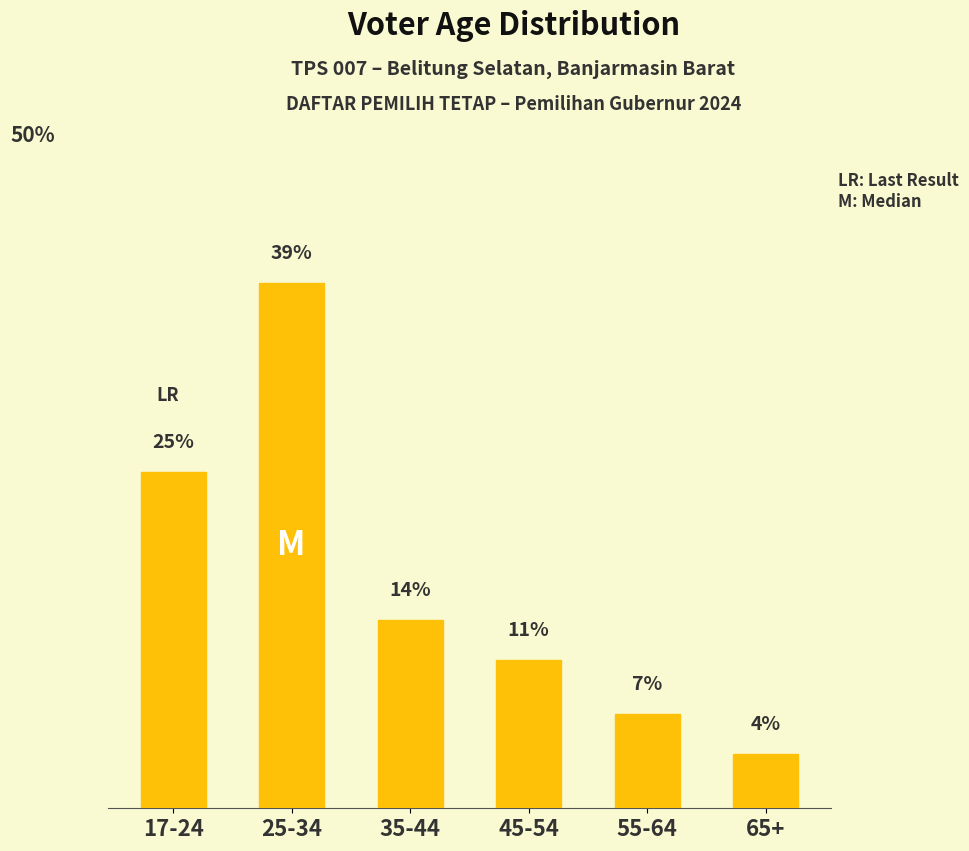

Which label corresponds to the smallest value in the chart?

65+